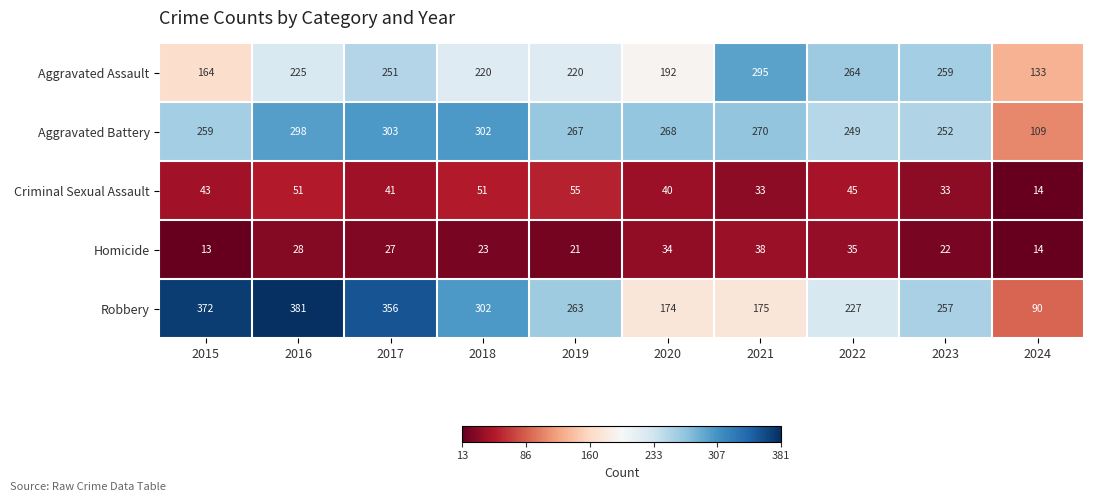

Which series has the largest total across all categories?

Robbery